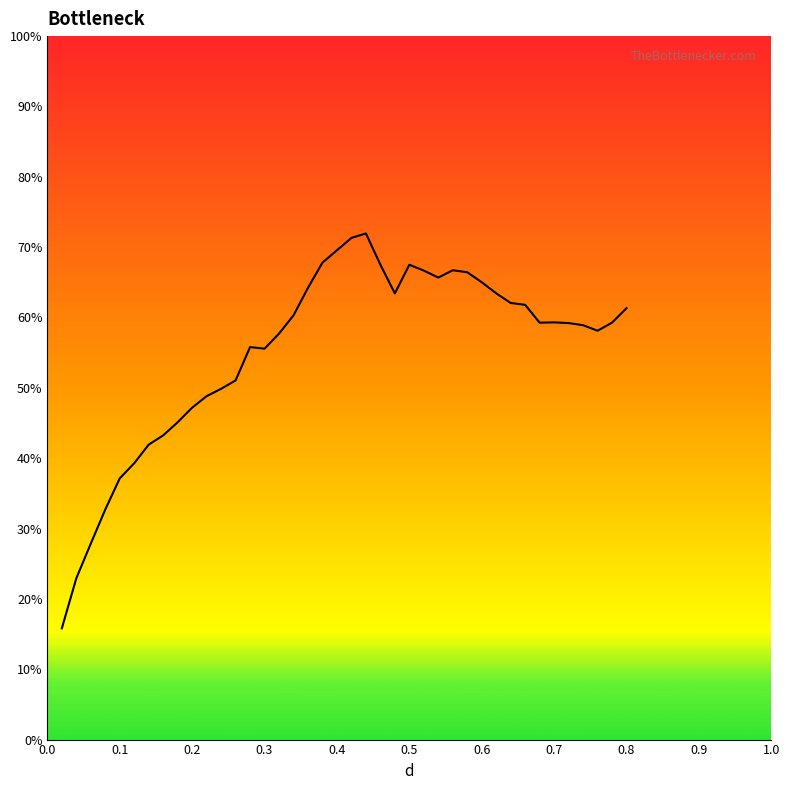

How many distinct data groups are displayed?

1